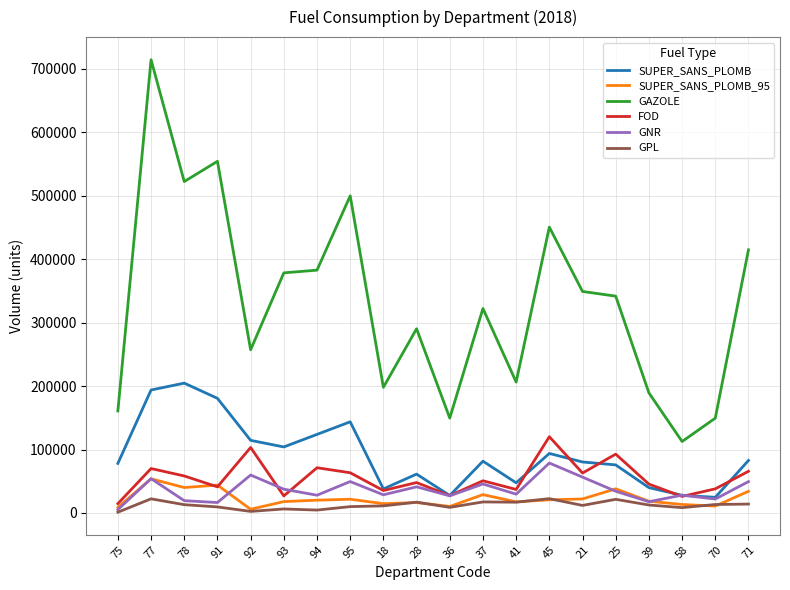

What is the average value of the GNR series?

36433